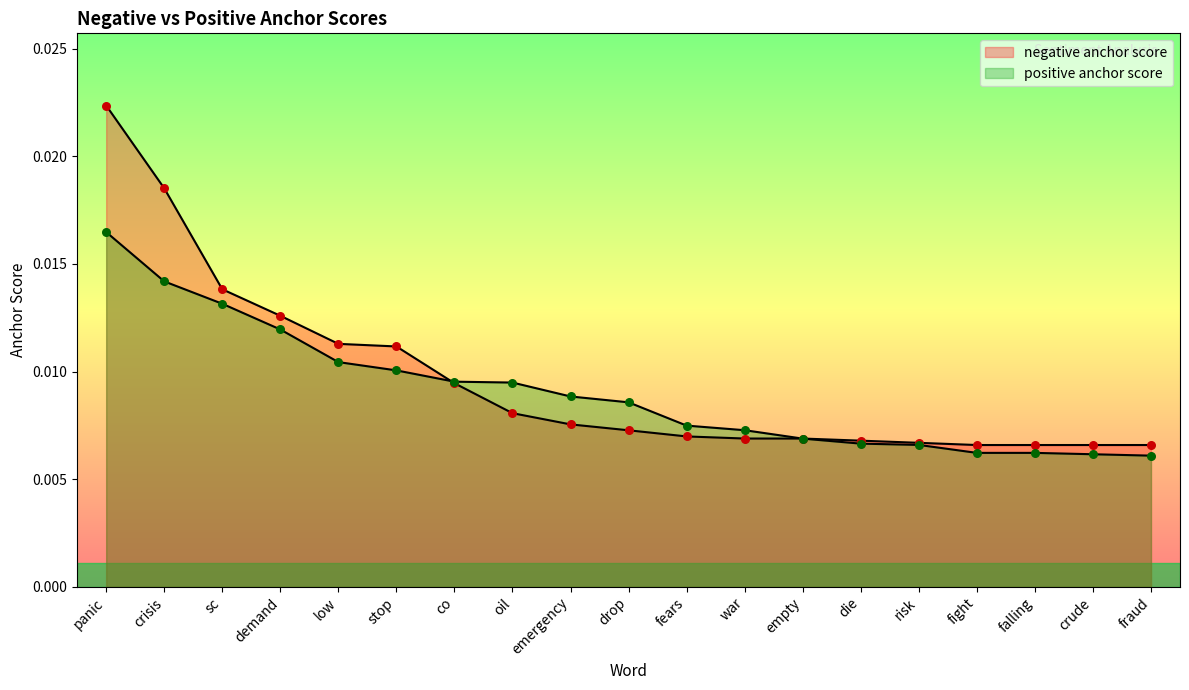

What are all the series names shown in the legend?

negative anchor score, positive anchor score